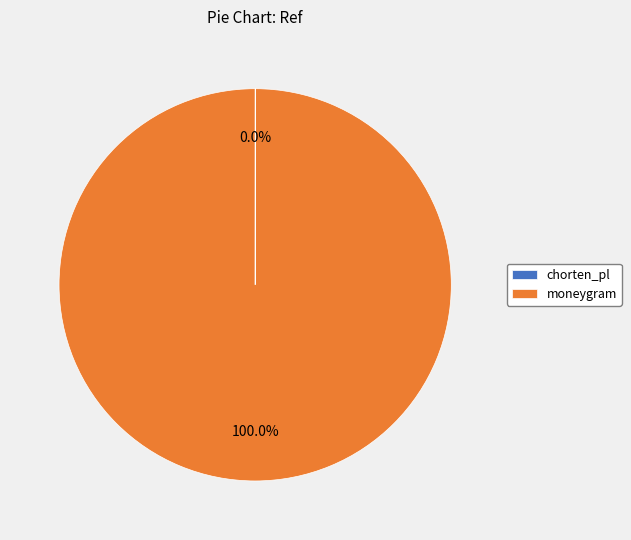

To the nearest percent, what percentage of the pie is moneygram?

100%